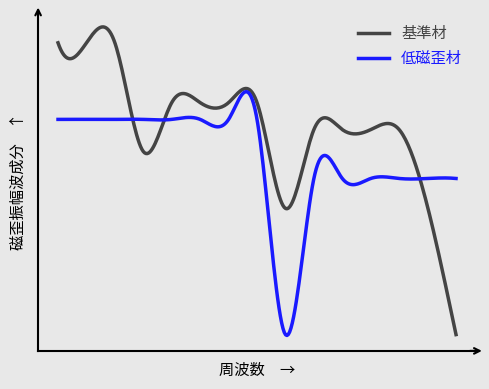

Does the chart display data point markers on the line(s)?

No